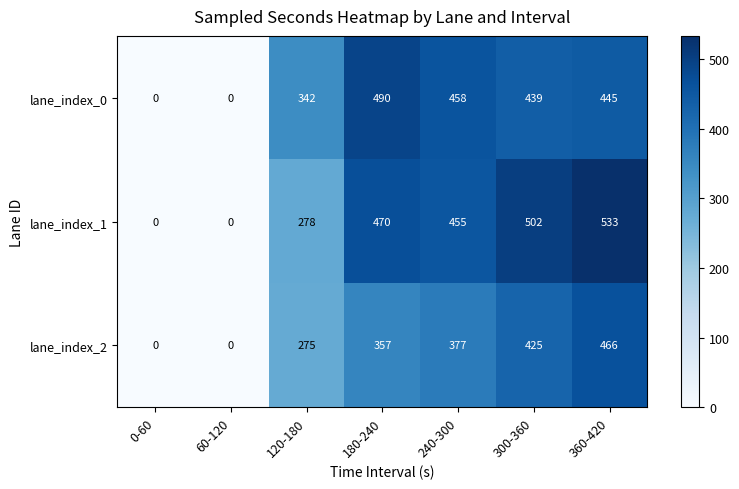

Which series has the largest range (max minus min)?

lane_index_1